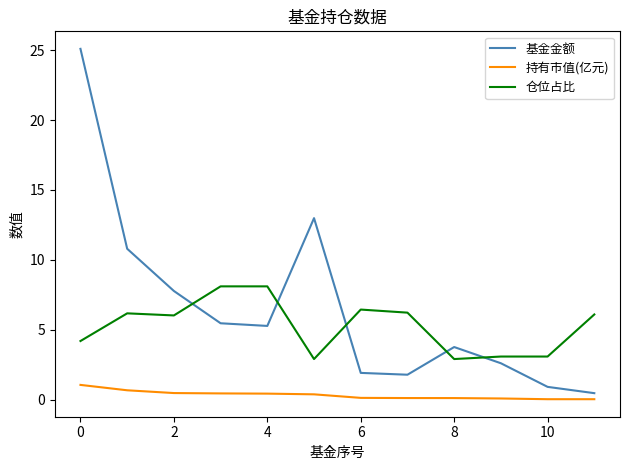

List the series in order of their peak value, highest first.

基金金额, 仓位占比, 持有市值(亿元)